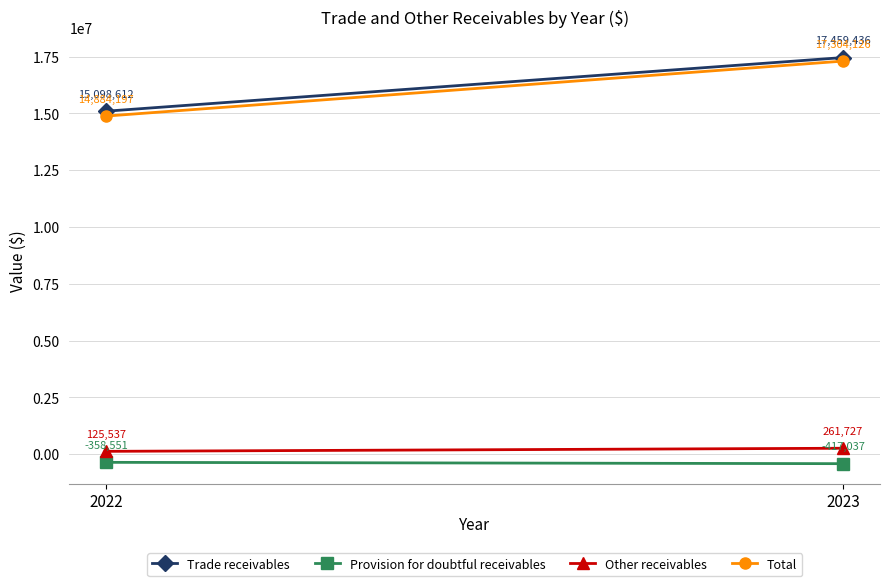

Count the number of categories in the chart.

2